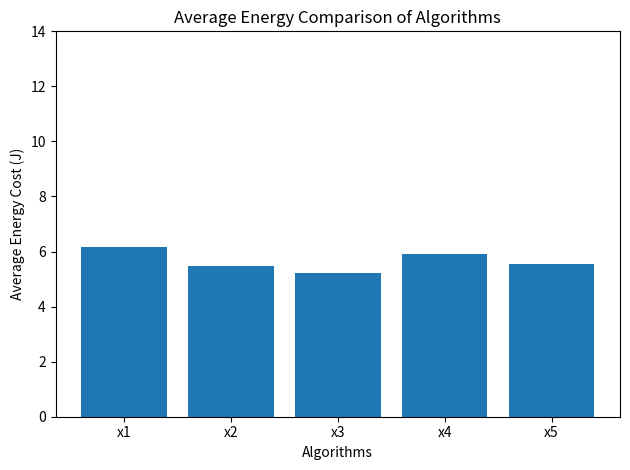

Reading left to right, transcribe all the data shown in this chart.

6.2	5.5	5.2	5.9	5.6